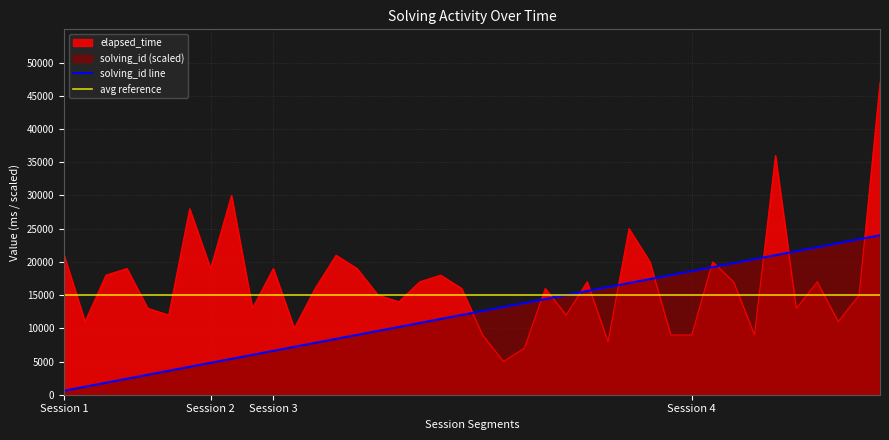

At how many categories does at least one series exceed 35914?

2